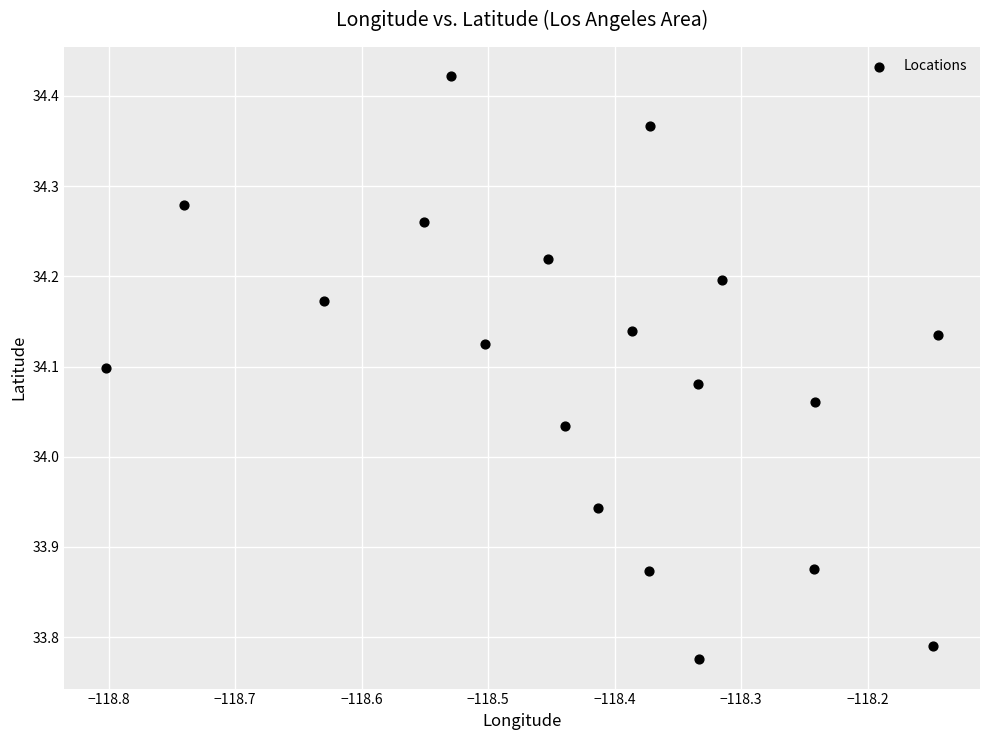

What is the range of X values (max minus min)?

0.7